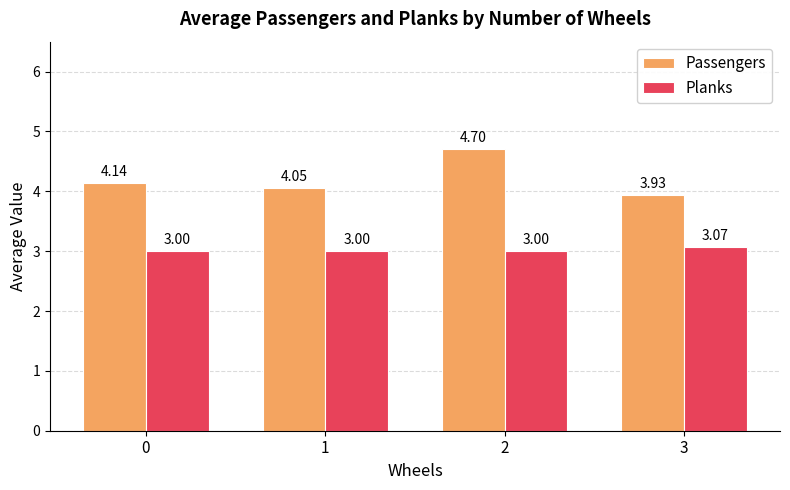

Which series changed the most between 0 and 3?

Passengers